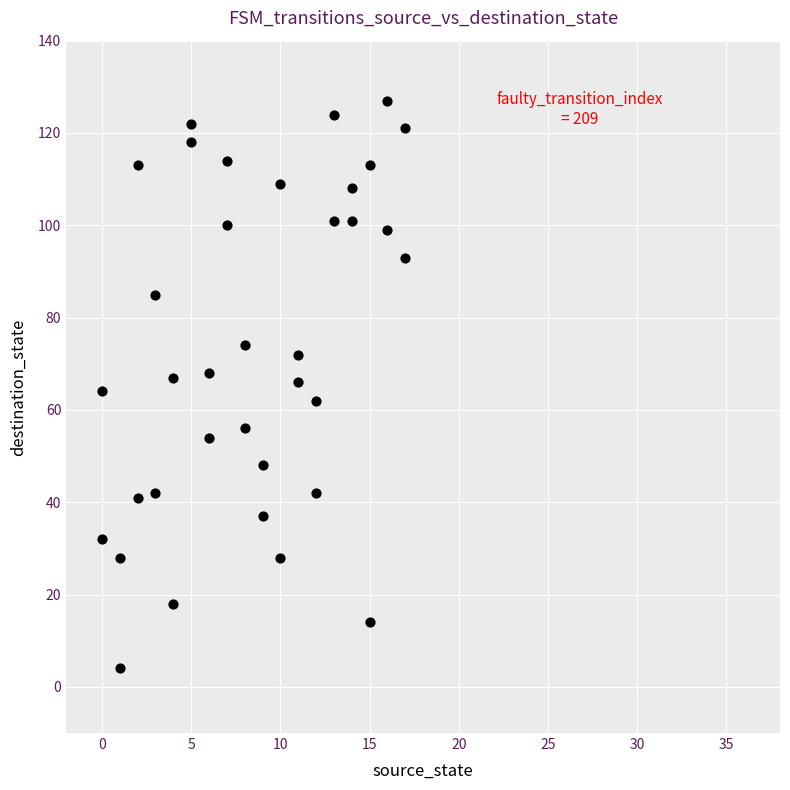

What is the range of X values (max minus min)?

17